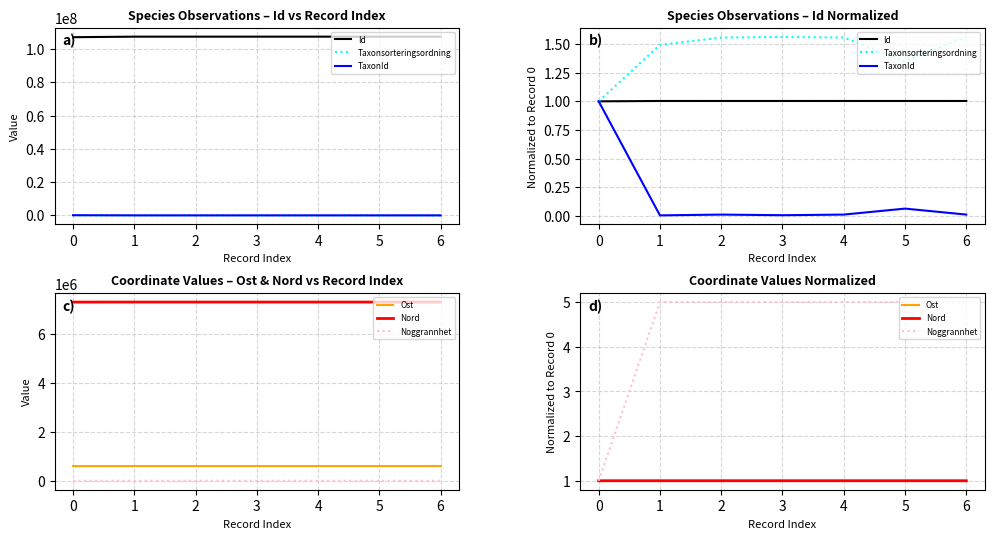

At 6, list the series in order from smallest to largest.

TaxonId, Nord, Ost, Id, Taxonsorteringsordning, Noggrannhet